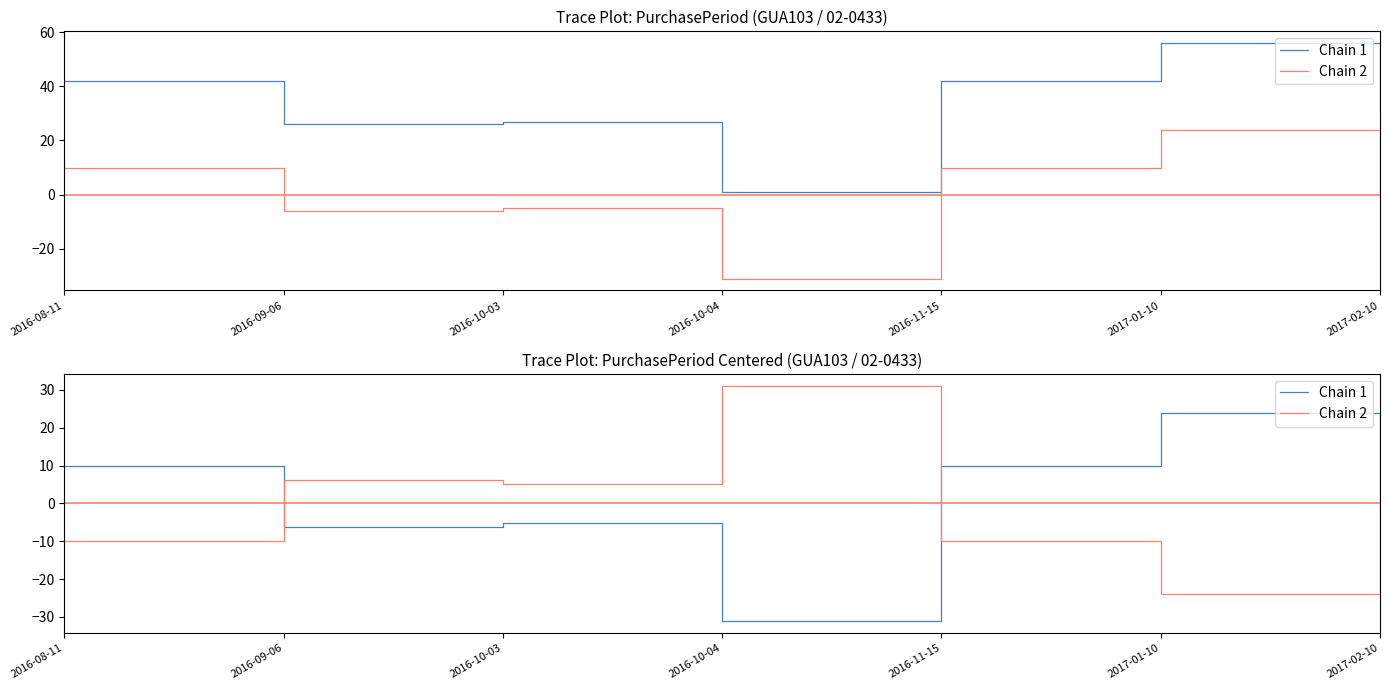

What is the value of the Chain 2 point at the 1st from the left?

-9.9